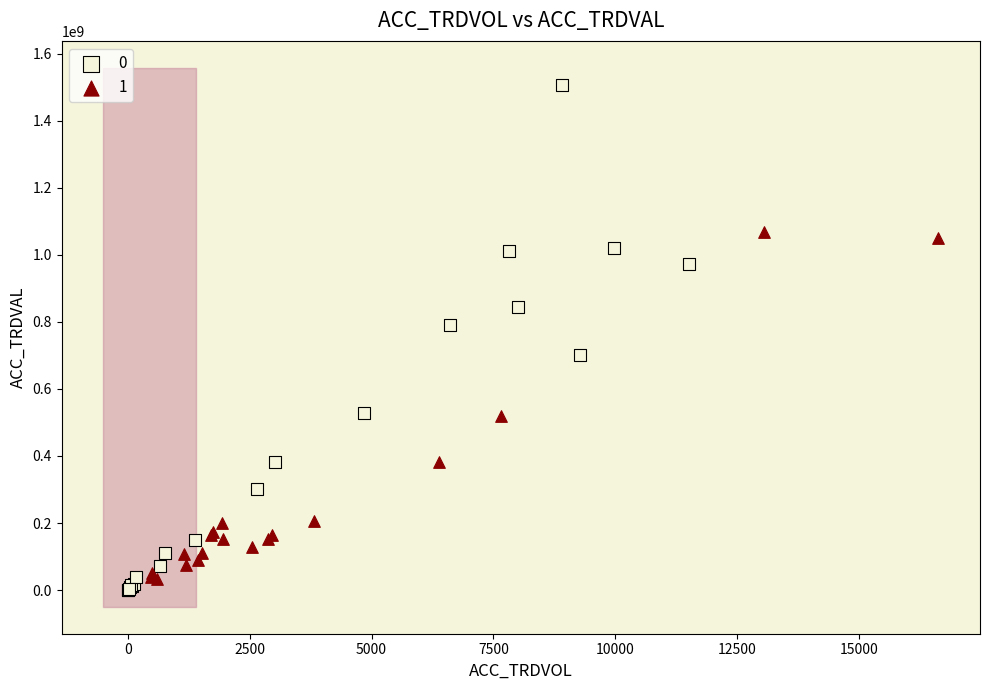

What are all the series names shown in the legend?

0, 1